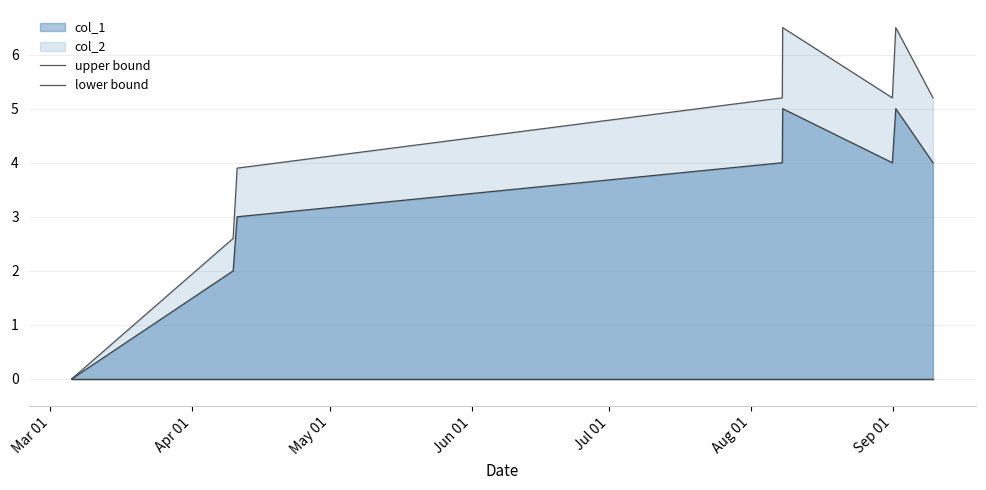

Does the chart have visible grid lines?

Yes